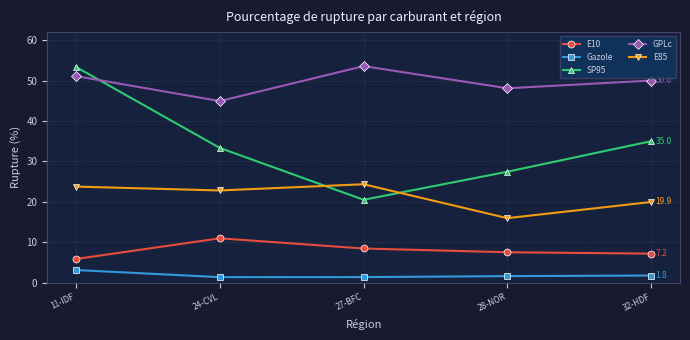

The SP95 series shows 16.1 at 24-CVL. True or false?

False